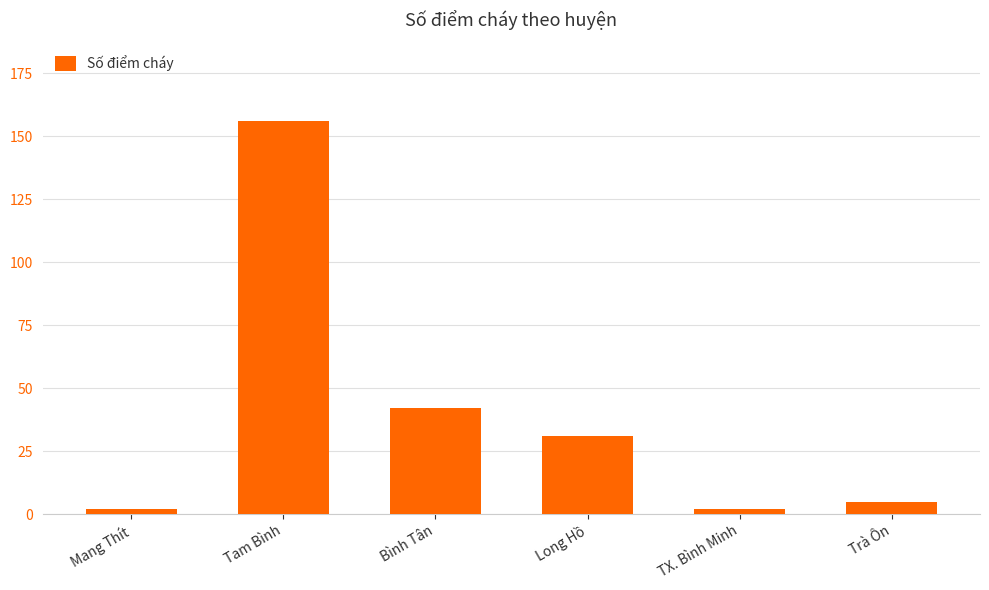

What is the greatest value displayed?

156